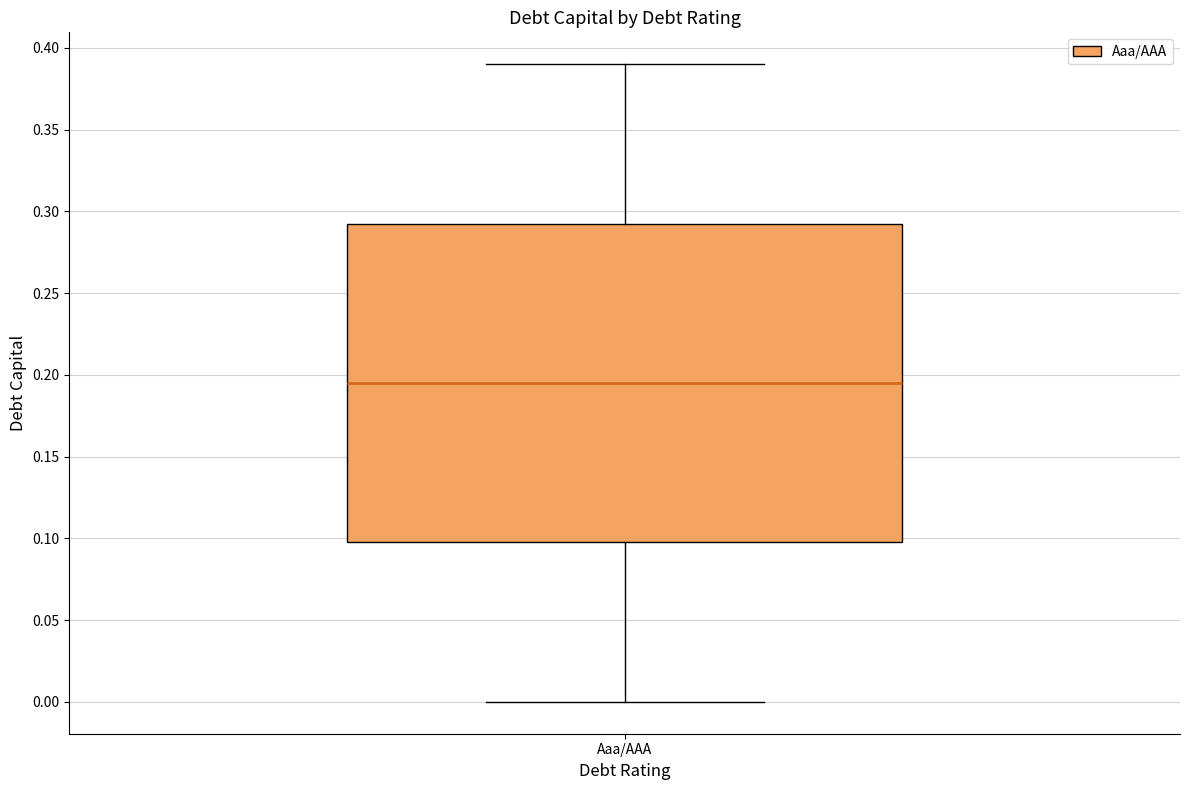

Read this box plot against the y-axis: the position of the median line, the range covered by the box, and the ends of both whiskers. The values are not printed on the chart, so give them approximately, as read against the axis.

median 0.195, box 0.100 to 0.295, whiskers 0.000 to 0.390